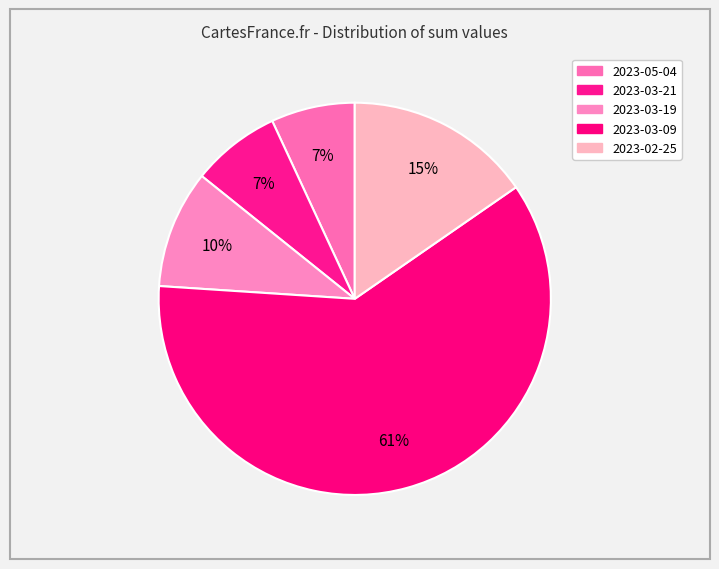

Count the number of slices in the pie.

5